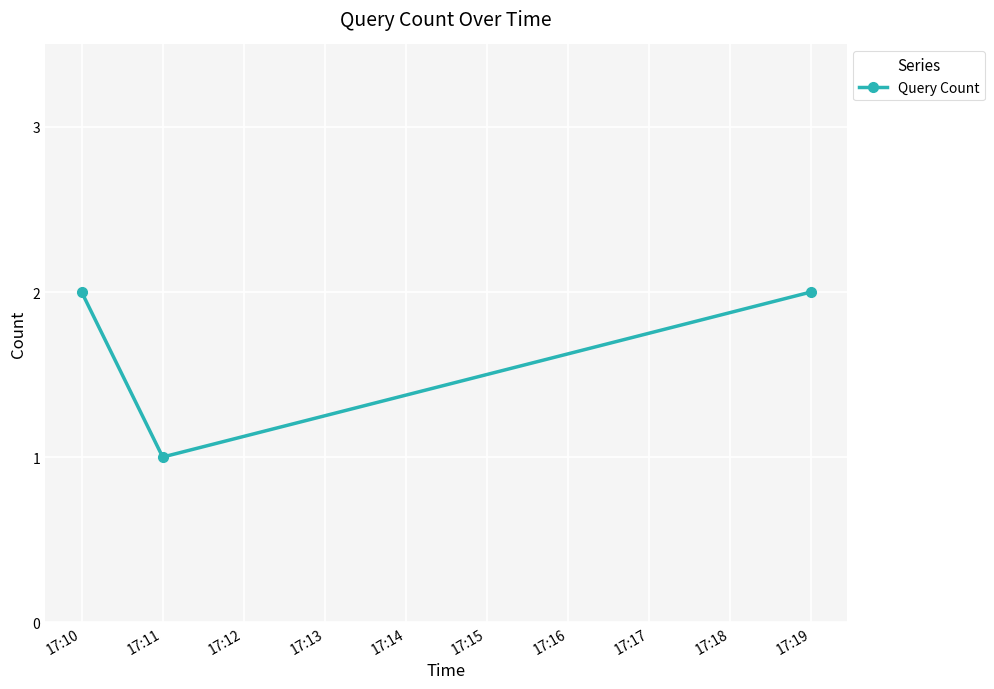

Reading right to left, list all the values displayed in this chart.

2	1	2